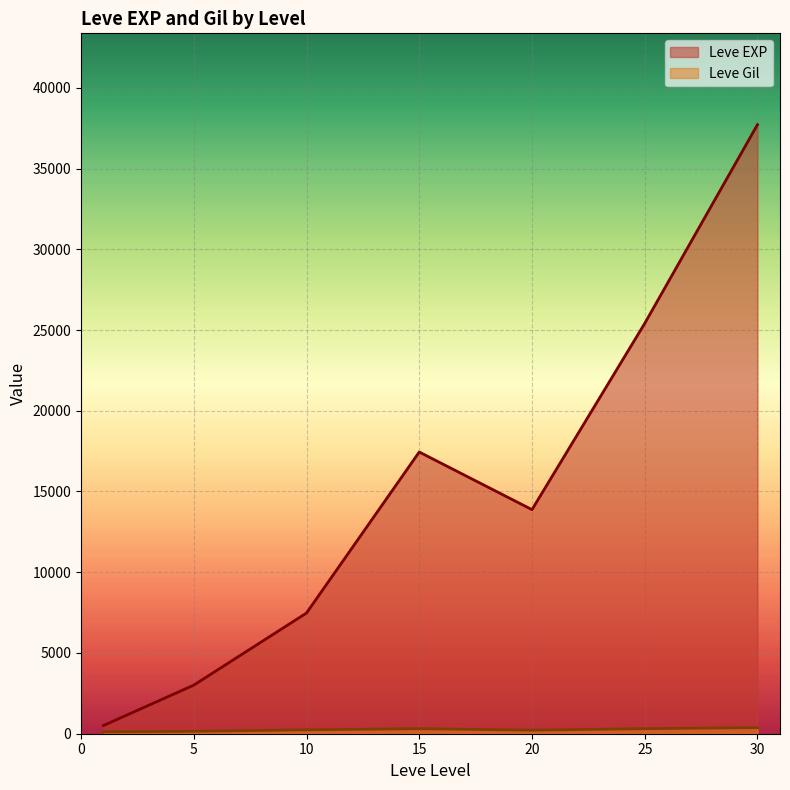

True or false: Leve Gil has a value of 113 at 1.

True